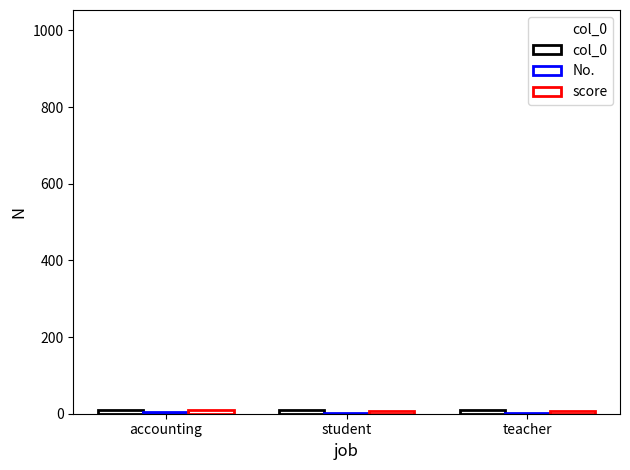

Is it true that No. equals 1.0 at student?

False